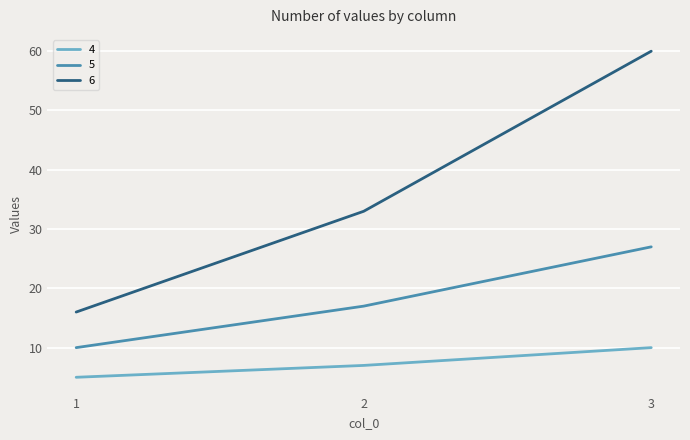

Reading left to right, extract all data points from this chart.

4: 1=5	2=7	3=10
5: 1=10	2=17	3=27
6: 1=16	2=33	3=60